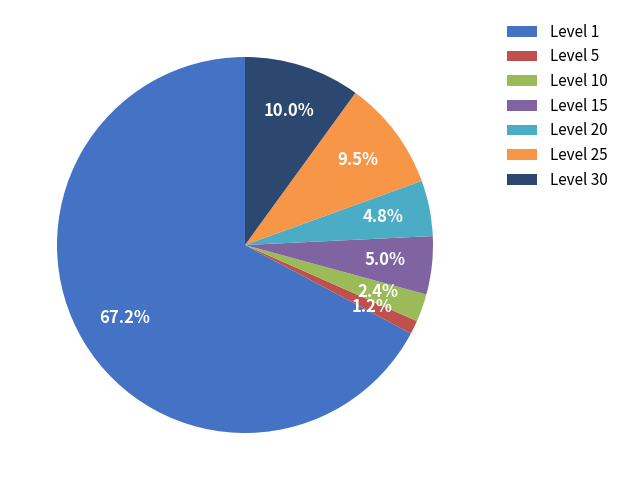

Which category has the smallest portion of the pie?

Level 5